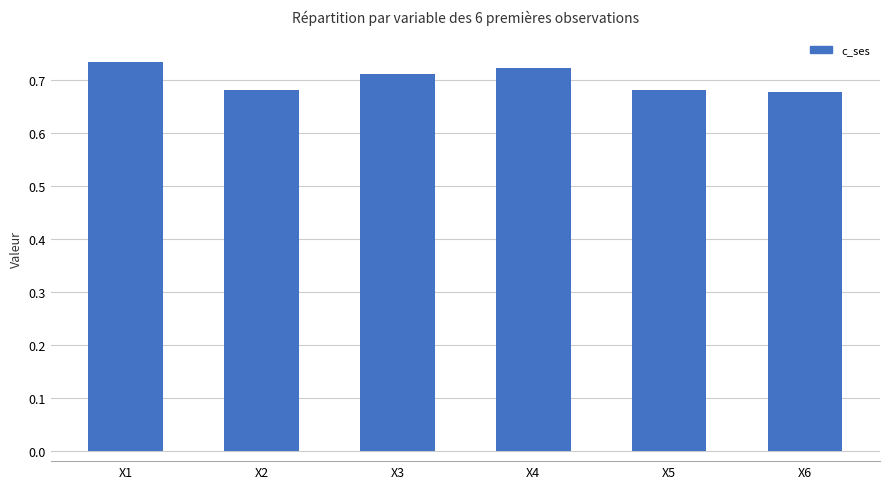

How many bars are there in total?

6